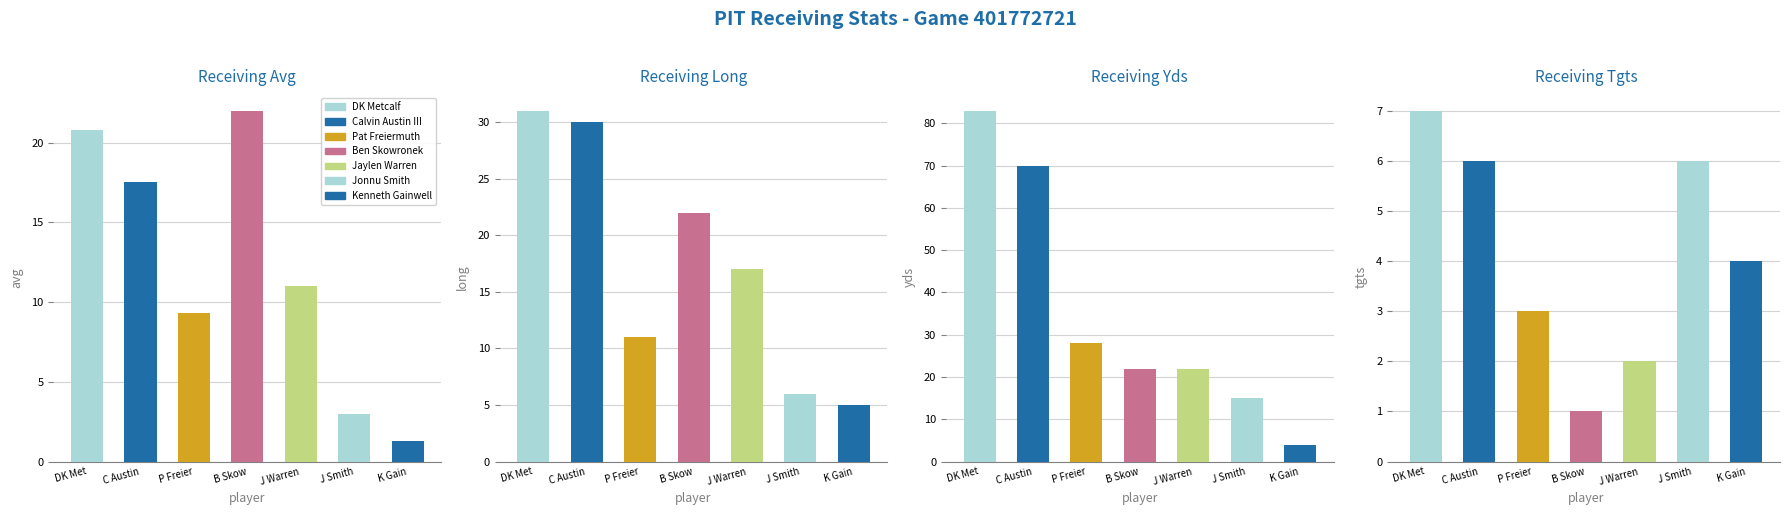

What is the difference between the second highest and second lowest values in the tgts series?

4.0